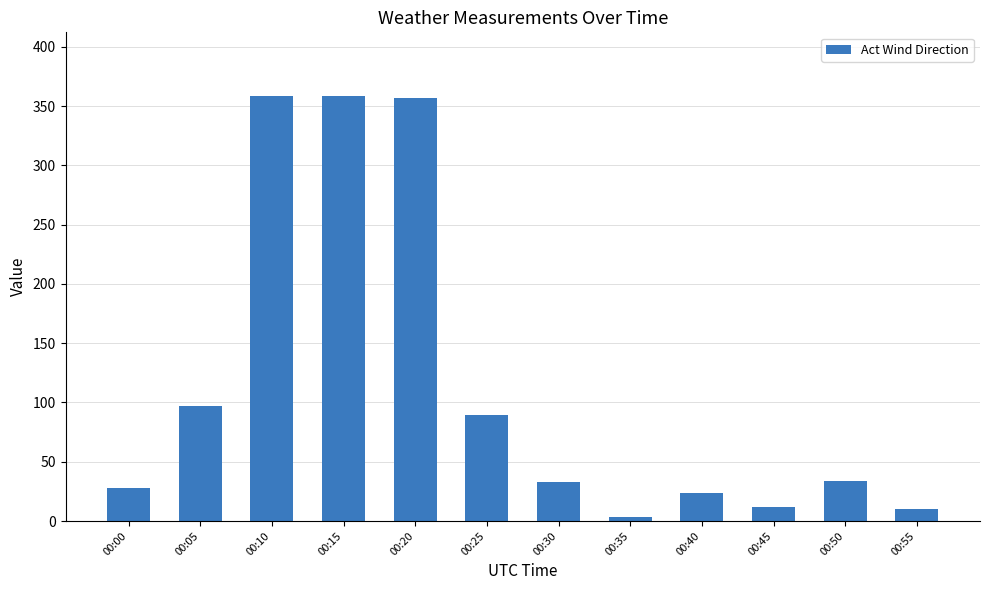

Where is the data nearest to the value 180?

00:05